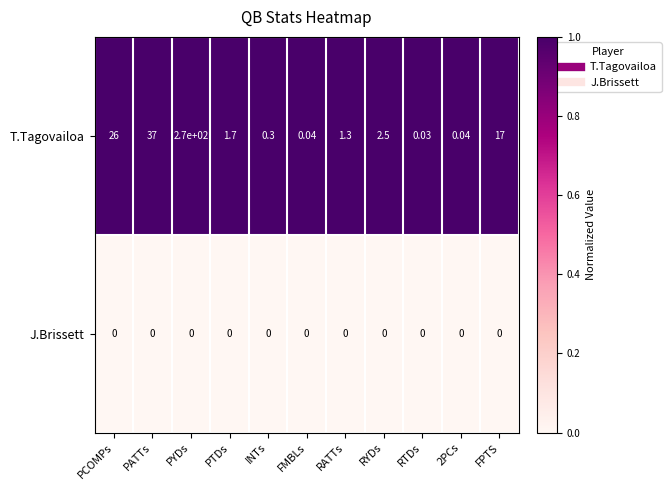

Which category has the highest value in the T.Tagovailoa series?

PYDs